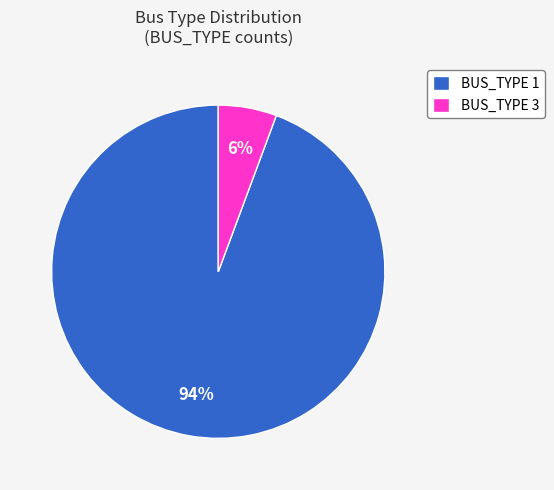

What is the largest slice in the pie chart?

BUS_TYPE 1